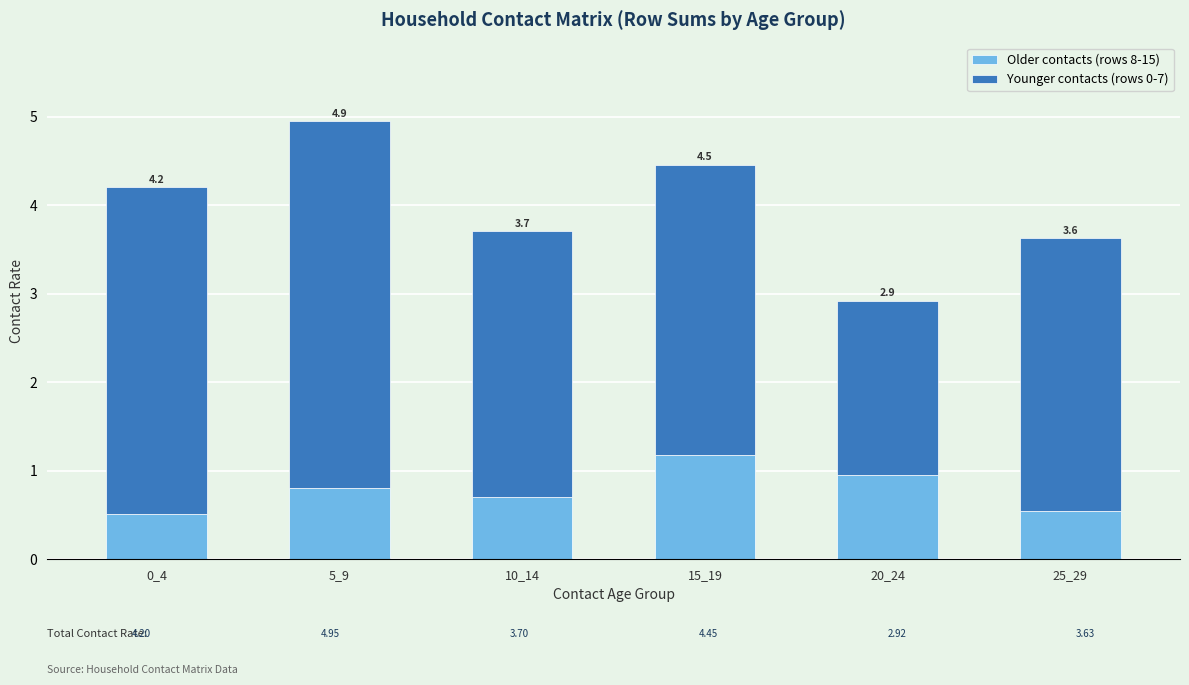

What are all the series names shown in the legend?

Older contacts (rows 8-15), Younger contacts (rows 0-7)